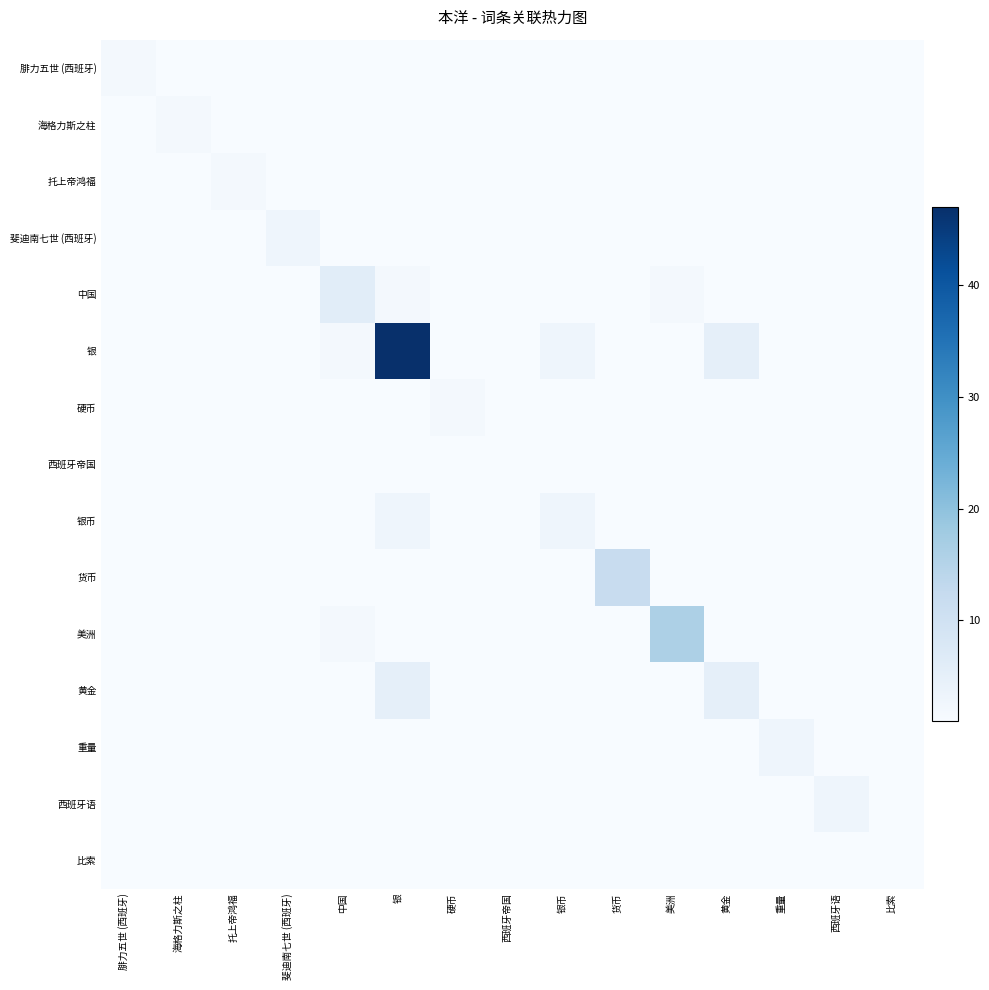

Reading left to right, transcribe all the data shown in this chart.

腓力五世 (西班牙): 腓力五世 (西班牙)=2	海格力斯之柱=1	托上帝鸿福=1	斐迪南七世 (西班牙)=1	中国=1	银=1	硬币=1	西班牙帝国=1	银币=1	货币=1	美洲=1	黄金=1	重量=1	西班牙语=1	比索=1
海格力斯之柱: 腓力五世 (西班牙)=1	海格力斯之柱=2	托上帝鸿福=1	斐迪南七世 (西班牙)=1	中国=1	银=1	硬币=1	西班牙帝国=1	银币=1	货币=1	美洲=1	黄金=1	重量=1	西班牙语=1	比索=1
托上帝鸿福: 腓力五世 (西班牙)=1	海格力斯之柱=1	托上帝鸿福=2	斐迪南七世 (西班牙)=1	中国=1	银=1	硬币=1	西班牙帝国=1	银币=1	货币=1	美洲=1	黄金=1	重量=1	西班牙语=1	比索=1
斐迪南七世 (西班牙): 腓力五世 (西班牙)=1	海格力斯之柱=1	托上帝鸿福=1	斐迪南七世 (西班牙)=3	中国=1	银=1	硬币=1	西班牙帝国=1	银币=1	货币=1	美洲=1	黄金=1	重量=1	西班牙语=1	比索=1
中国: 腓力五世 (西班牙)=1	海格力斯之柱=1	托上帝鸿福=1	斐迪南七世 (西班牙)=1	中国=6	银=2	硬币=1	西班牙帝国=1	银币=1	货币=1	美洲=2	黄金=1	重量=1	西班牙语=1	比索=1
银: 腓力五世 (西班牙)=1	海格力斯之柱=1	托上帝鸿福=1	斐迪南七世 (西班牙)=1	中国=2	银=47	硬币=1	西班牙帝国=1	银币=3	货币=1	美洲=1	黄金=5	重量=1	西班牙语=1	比索=1
硬币: 腓力五世 (西班牙)=1	海格力斯之柱=1	托上帝鸿福=1	斐迪南七世 (西班牙)=1	中国=1	银=1	硬币=2	西班牙帝国=1	银币=1	货币=1	美洲=1	黄金=1	重量=1	西班牙语=1	比索=1
西班牙帝国: 腓力五世 (西班牙)=1	海格力斯之柱=1	托上帝鸿福=1	斐迪南七世 (西班牙)=1	中国=1	银=1	硬币=1	西班牙帝国=1	银币=1	货币=1	美洲=1	黄金=1	重量=1	西班牙语=1	比索=1
银币: 腓力五世 (西班牙)=1	海格力斯之柱=1	托上帝鸿福=1	斐迪南七世 (西班牙)=1	中国=1	银=3	硬币=1	西班牙帝国=1	银币=3	货币=1	美洲=1	黄金=1	重量=1	西班牙语=1	比索=1
货币: 腓力五世 (西班牙)=1	海格力斯之柱=1	托上帝鸿福=1	斐迪南七世 (西班牙)=1	中国=1	银=1	硬币=1	西班牙帝国=1	银币=1	货币=12	美洲=1	黄金=1	重量=1	西班牙语=1	比索=1
美洲: 腓力五世 (西班牙)=1	海格力斯之柱=1	托上帝鸿福=1	斐迪南七世 (西班牙)=1	中国=2	银=1	硬币=1	西班牙帝国=1	银币=1	货币=1	美洲=16	黄金=1	重量=1	西班牙语=1	比索=1
黄金: 腓力五世 (西班牙)=1	海格力斯之柱=1	托上帝鸿福=1	斐迪南七世 (西班牙)=1	中国=1	银=5	硬币=1	西班牙帝国=1	银币=1	货币=1	美洲=1	黄金=5	重量=1	西班牙语=1	比索=1
重量: 腓力五世 (西班牙)=1	海格力斯之柱=1	托上帝鸿福=1	斐迪南七世 (西班牙)=1	中国=1	银=1	硬币=1	西班牙帝国=1	银币=1	货币=1	美洲=1	黄金=1	重量=3	西班牙语=1	比索=1
西班牙语: 腓力五世 (西班牙)=1	海格力斯之柱=1	托上帝鸿福=1	斐迪南七世 (西班牙)=1	中国=1	银=1	硬币=1	西班牙帝国=1	银币=1	货币=1	美洲=1	黄金=1	重量=1	西班牙语=3	比索=1
比索: 腓力五世 (西班牙)=1	海格力斯之柱=1	托上帝鸿福=1	斐迪南七世 (西班牙)=1	中国=1	银=1	硬币=1	西班牙帝国=1	银币=1	货币=1	美洲=1	黄金=1	重量=1	西班牙语=1	比索=1